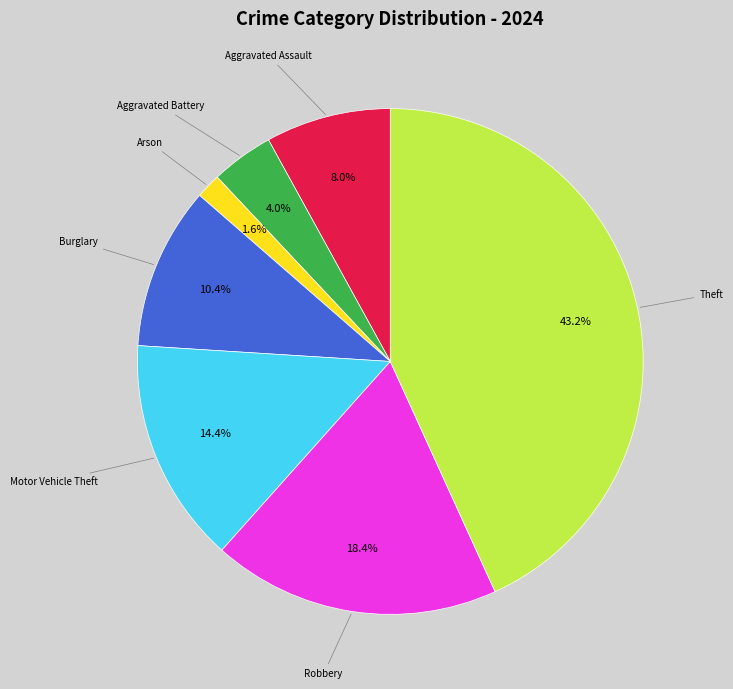

Is there a majority slice in this chart?

No